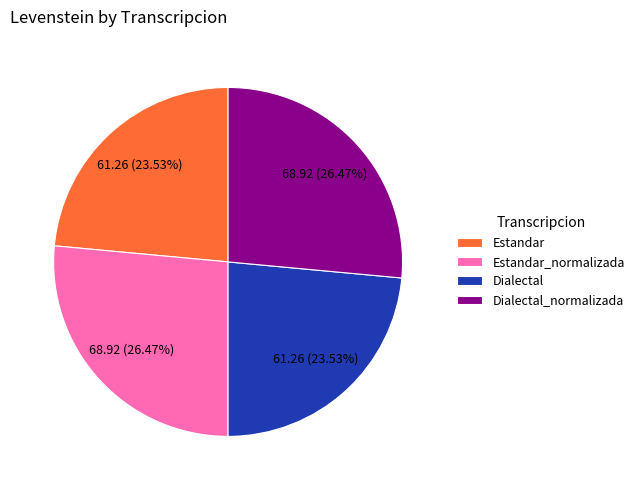

Approximately how many times larger is the value at Dialectal_normalizada compared to Estandar?

1.1